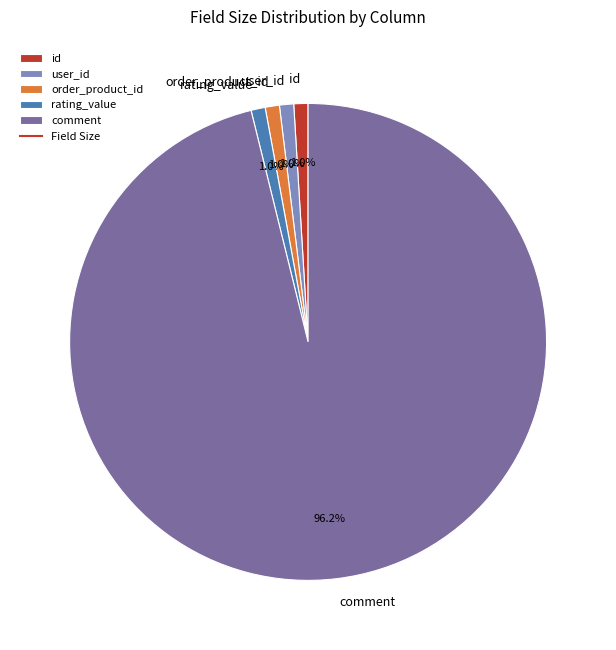

What percentage is the user_id slice, to the nearest percent?

1%